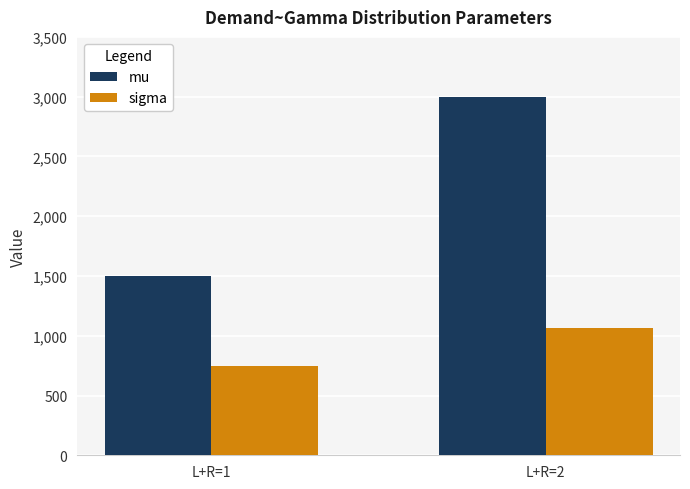

At which label does sigma first exceed 1060?

L+R=2